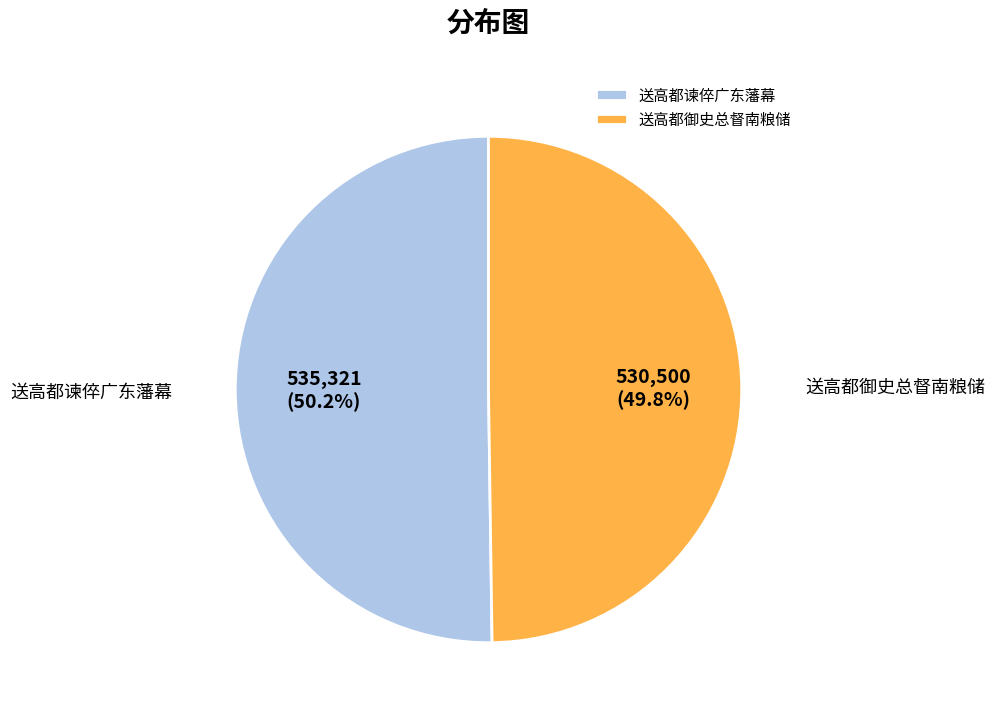

True or false: 送高都谏倅广东藩幕 accounts for 57% of the total.

False